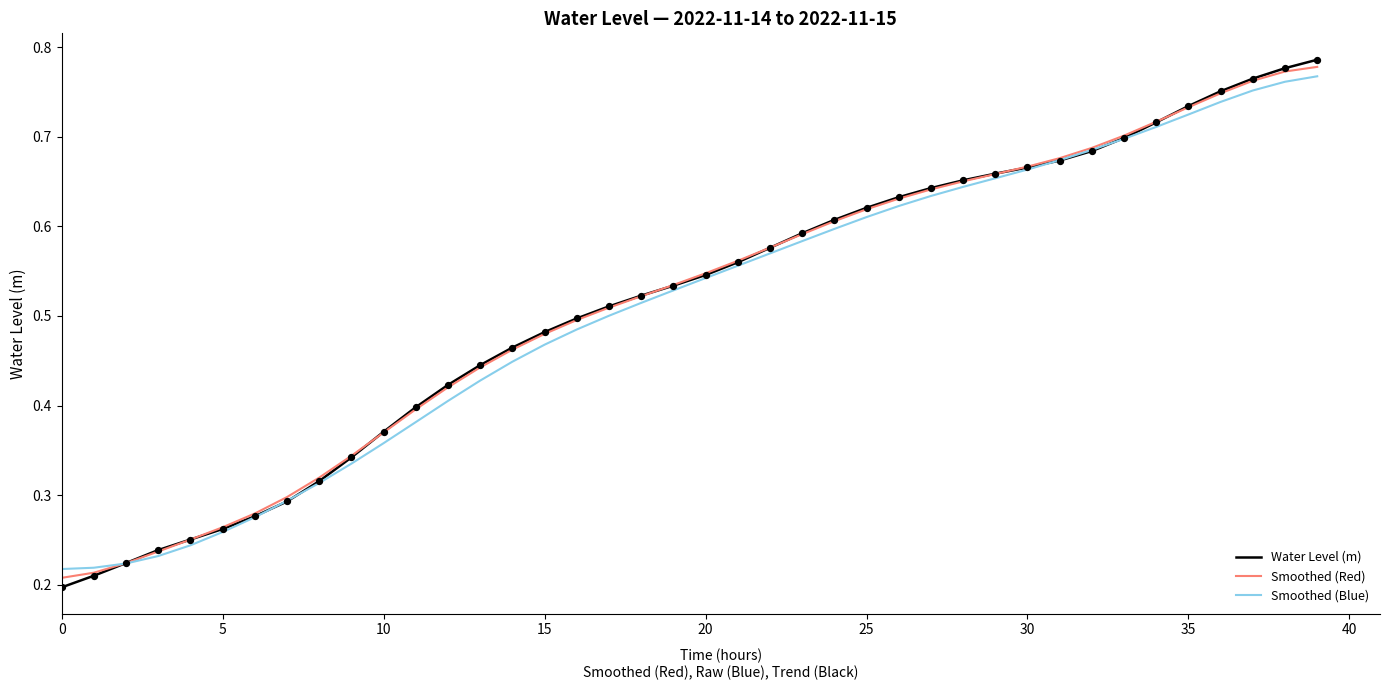

Which series has the widest spread of values?

Water Level (m)